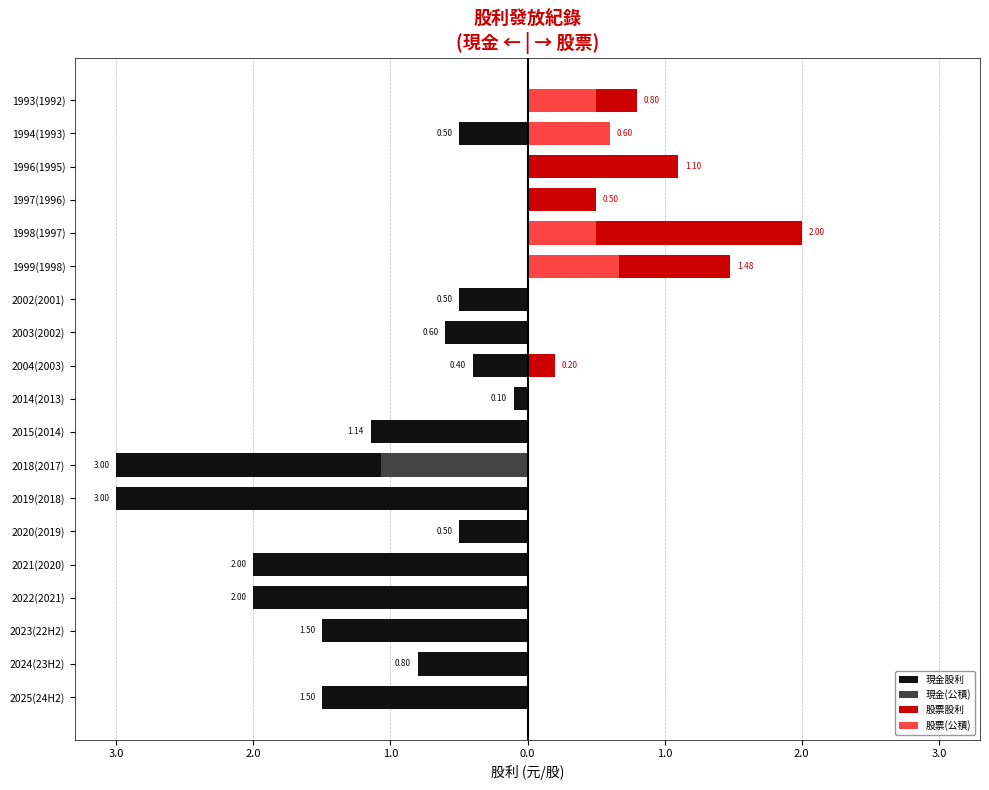

Reading left to right, list all the values displayed in this chart.

現金股利: -1.5	-0.8	-1.5	-2.0	-2.0	-0.5	-3.0	-3.0	-1.1	-0.1	-0.4	-0.6	-0.5	0.0	0.0	0.0	0.0	-0.5	0.0
現金(公積): 0.0	0.0	0.0	0.0	0.0	0.0	0.0	-1.1	0.0	0.0	0.0	0.0	0.0	0.0	0.0	0.0	0.0	0.0	0.0
股票股利: 0.0	0.0	0.0	0.0	0.0	0.0	0.0	0.0	0.0	0.0	0.2	0.0	0.0	1.5	2.0	0.5	1.1	0.6	0.8
股票(公積): 0.0	0.0	0.0	0.0	0.0	0.0	0.0	0.0	0.0	0.0	0.0	0.0	0.0	0.7	0.5	0.0	0.0	0.6	0.5